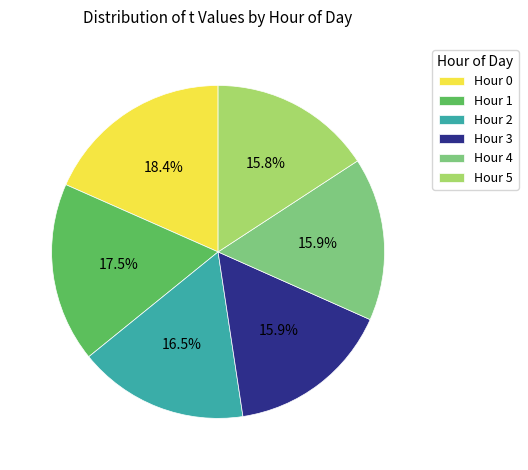

To the nearest percent, what is the difference between the largest and smallest slice percentages?

3%